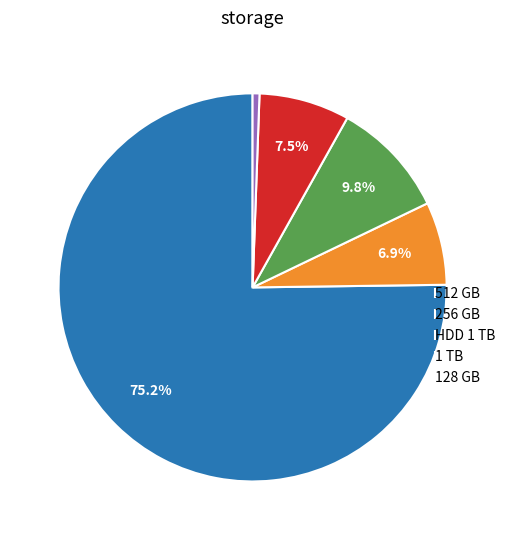

What is the smallest slice in the pie chart?

128 GB